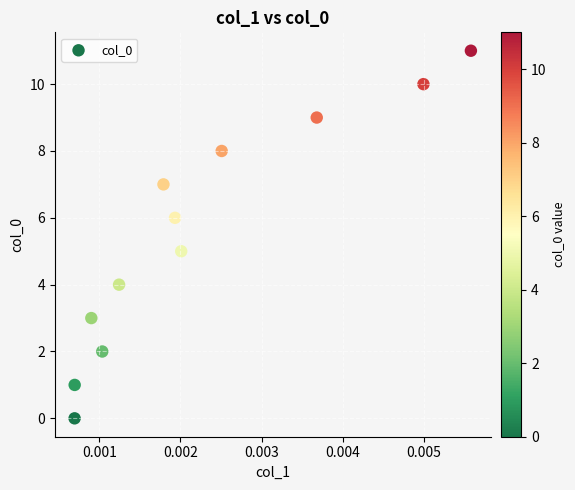

What is the average Y value?

6